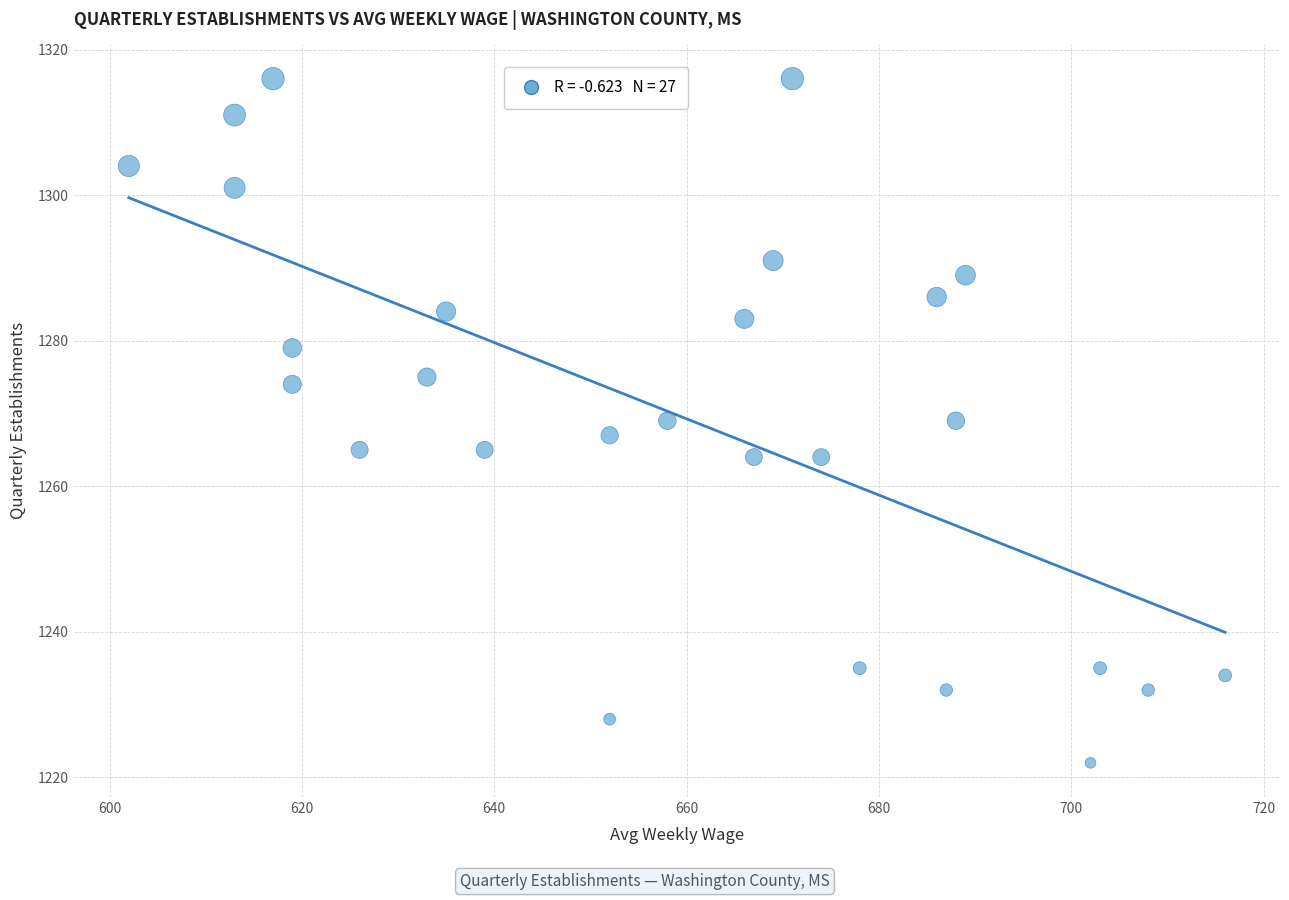

What is the range of X values (max minus min)?

114